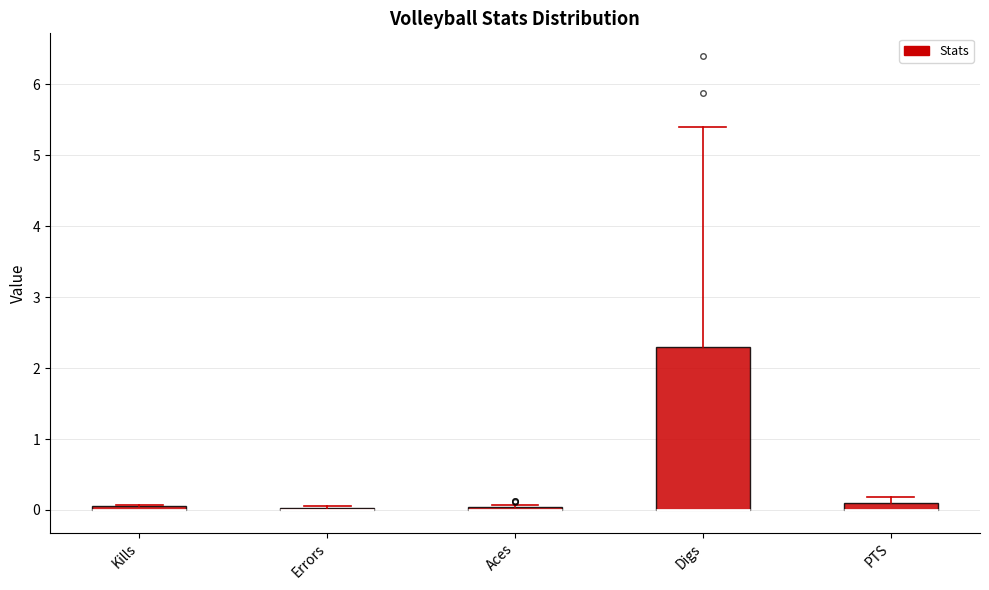

Comparing the boxes themselves (not the whiskers), which one is the tallest?

Digs